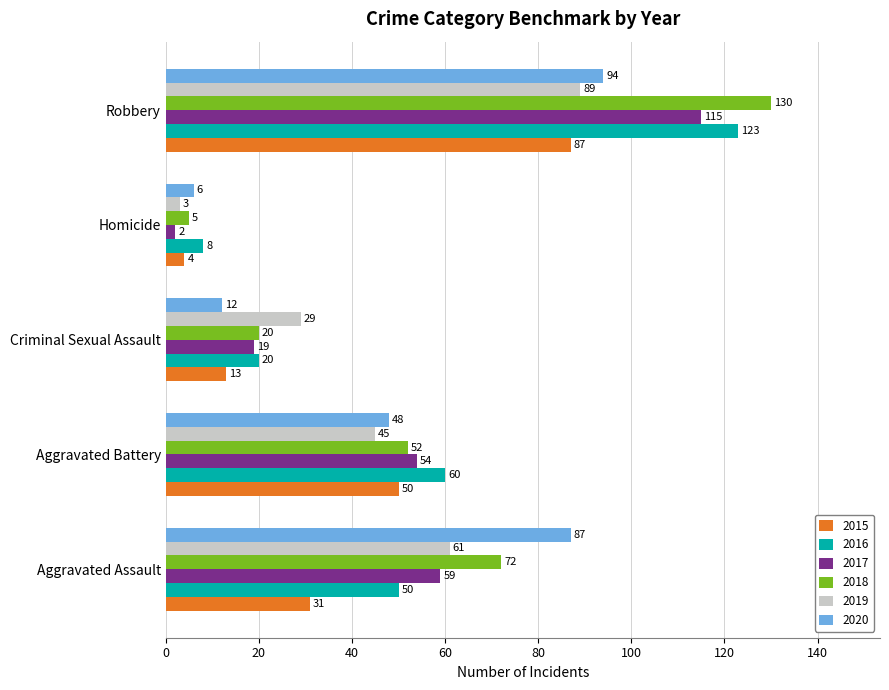

The 2017 series shows 48 at Robbery. True or false?

False